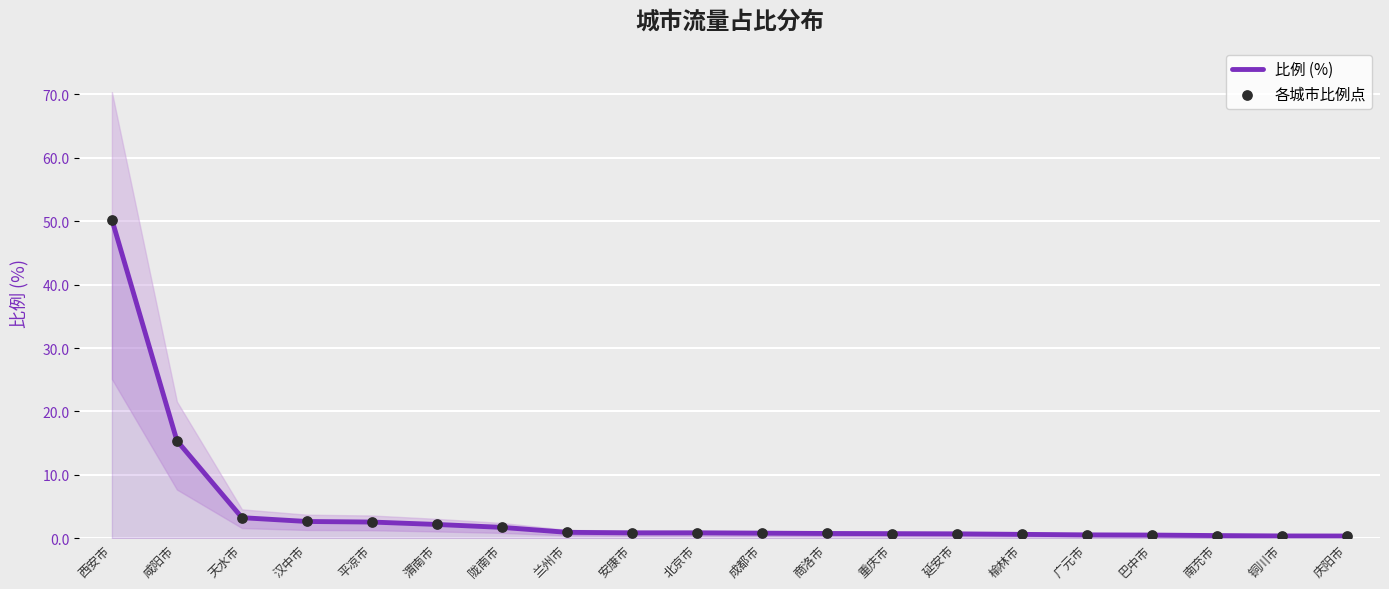

What are all the series names shown in the legend?

比例 (%), 各城市比例点